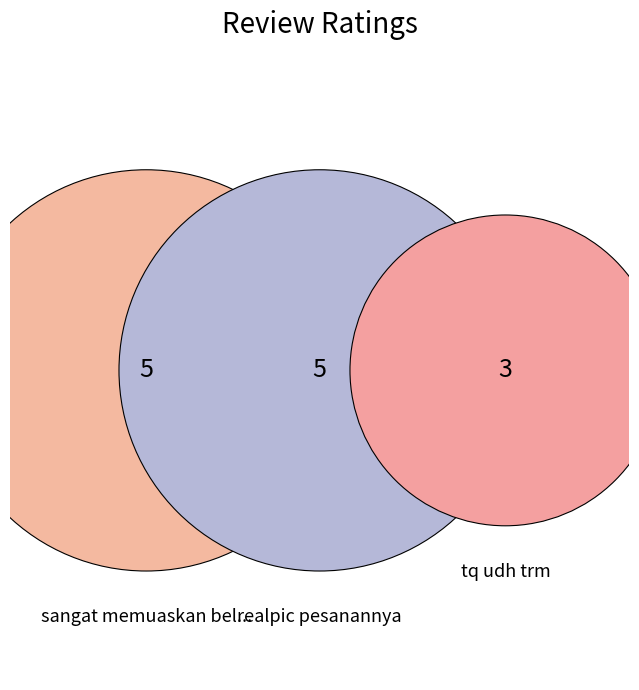

To the nearest percent, what is the average slice percentage?

33%